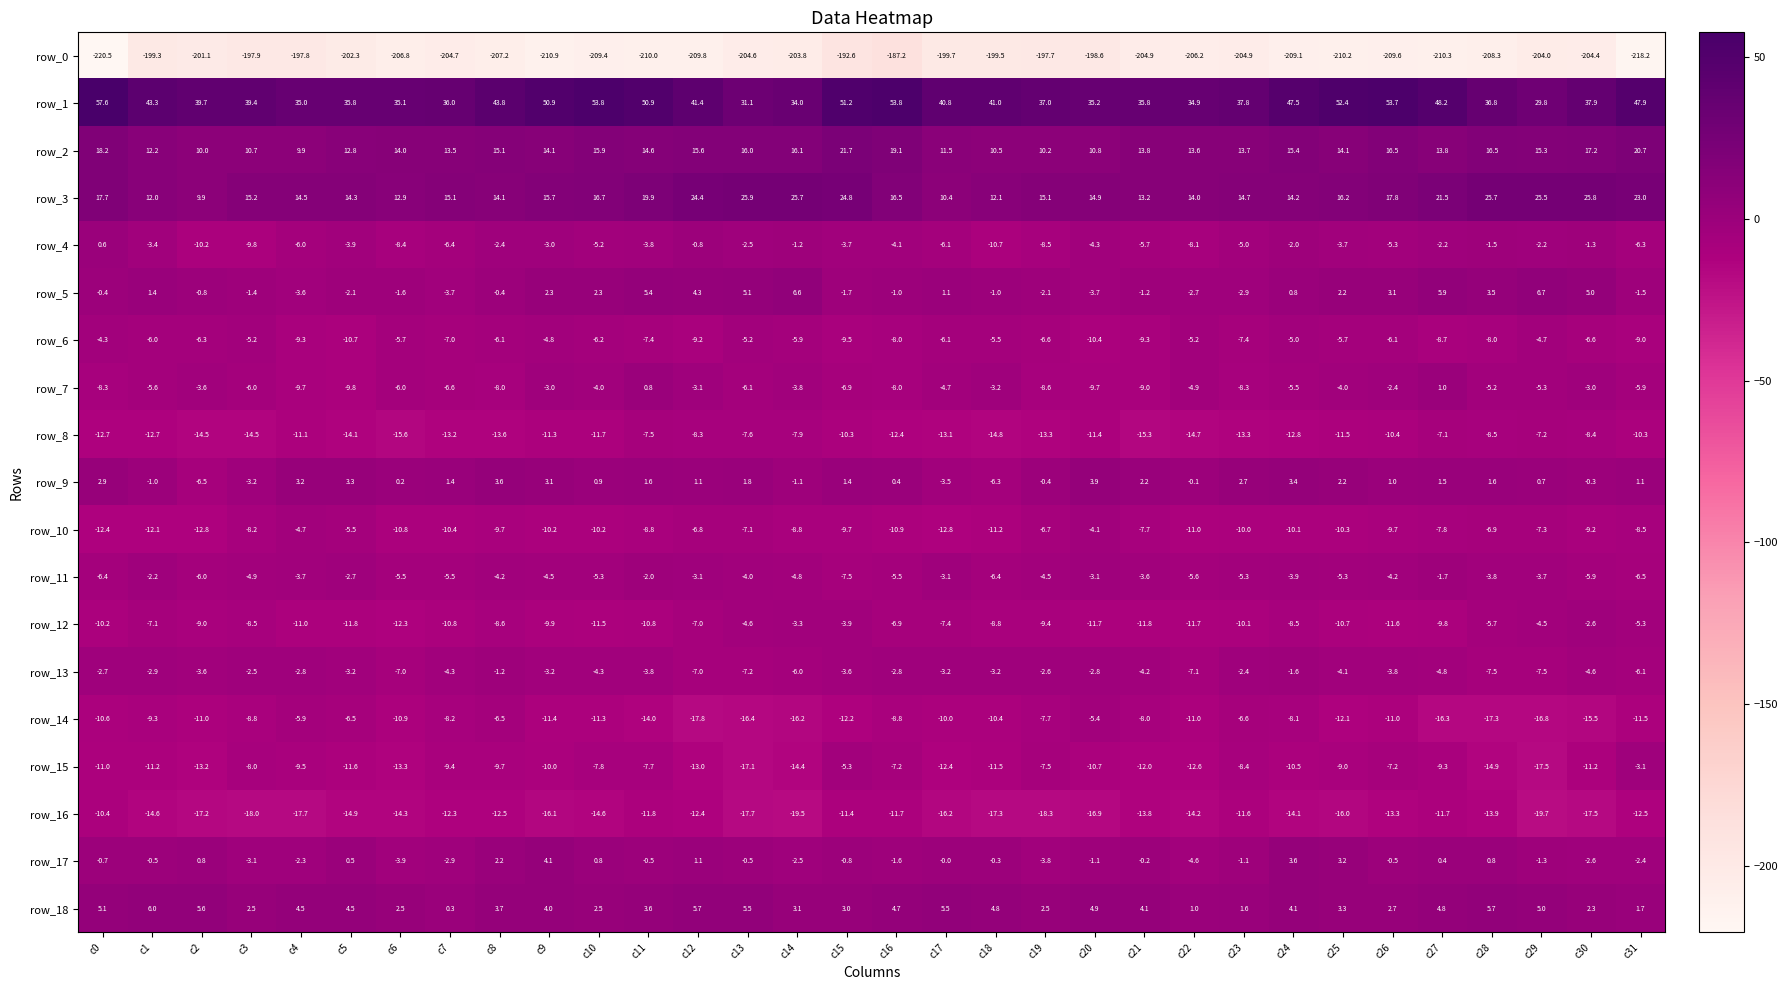

Is it true that row_9 equals 1.0 at c26?

True